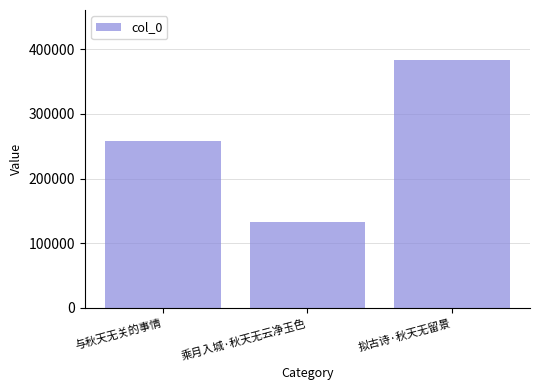

Rank the categories by value from highest to lowest.

拟古诗·秋天无留景, 与秋天无关的事情, 乘月入城·秋天无云净玉色